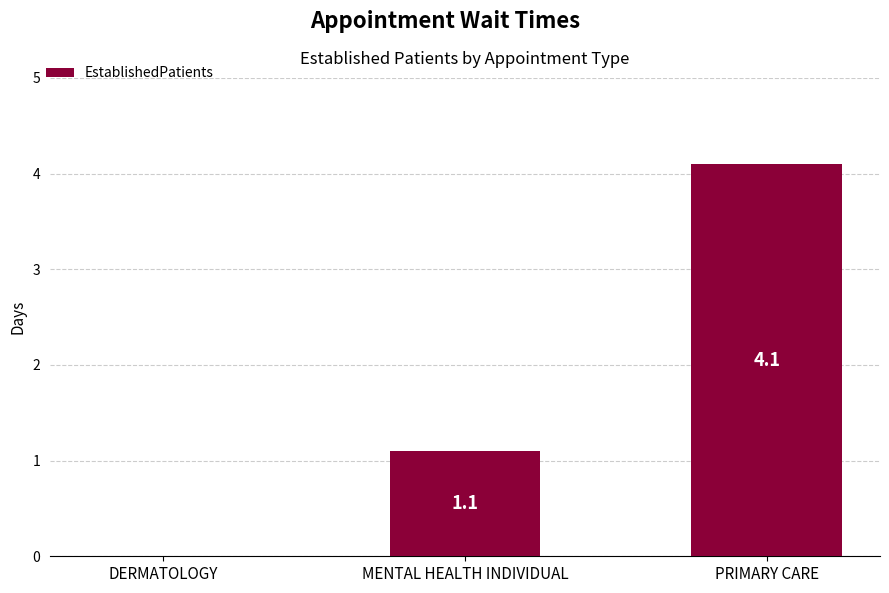

Which label corresponds to the largest value in the chart?

PRIMARY CARE